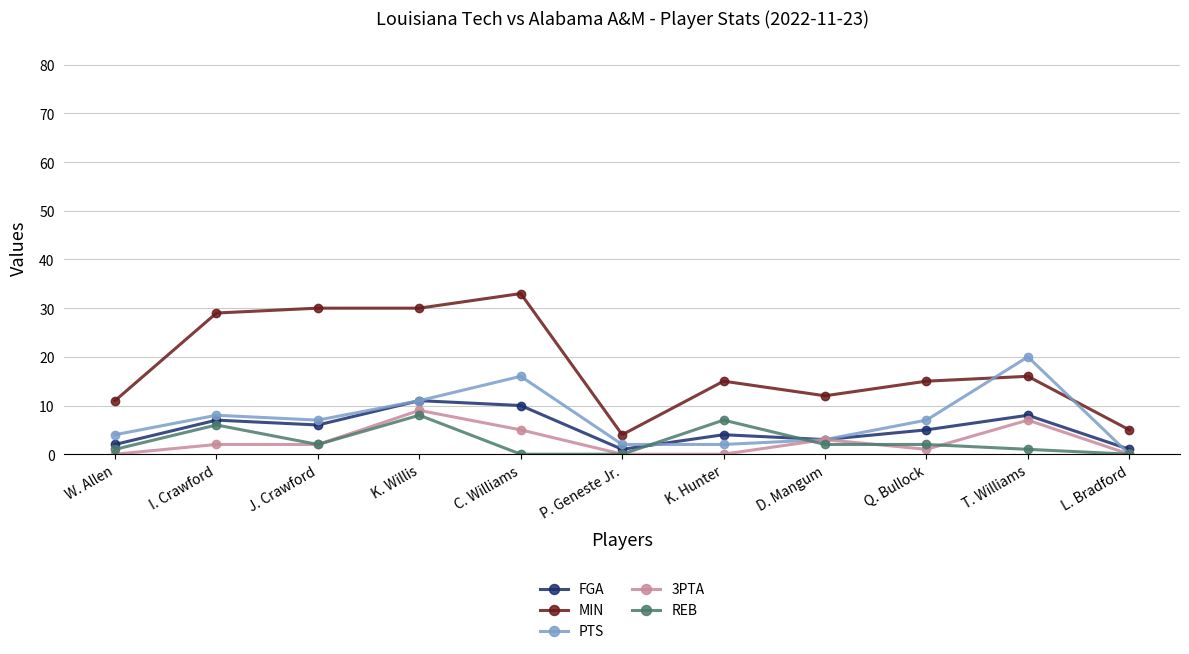

What is the sum of the PTS values at K. Hunter and Q. Bullock?

9